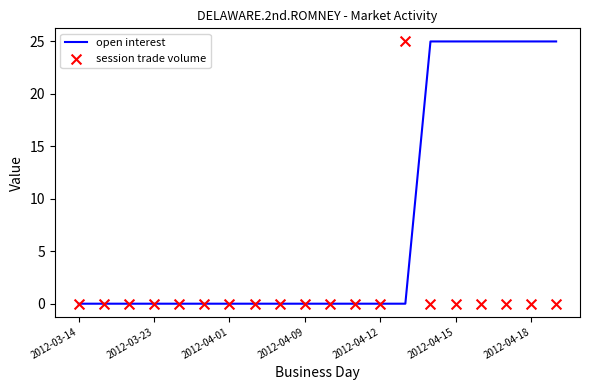

Which series contains the highest Y value?

open interest